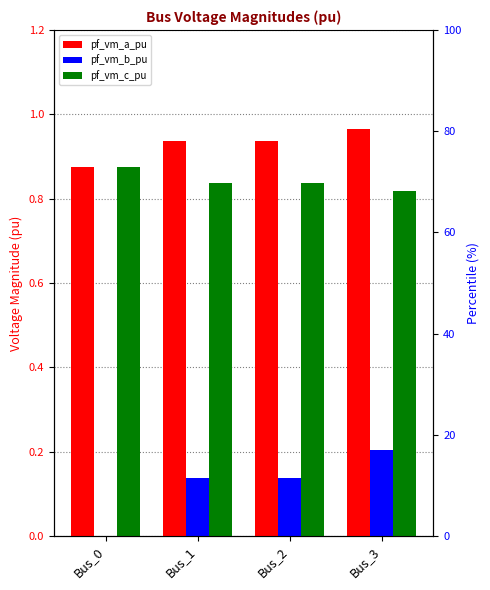

How many bars are there in each group?

3